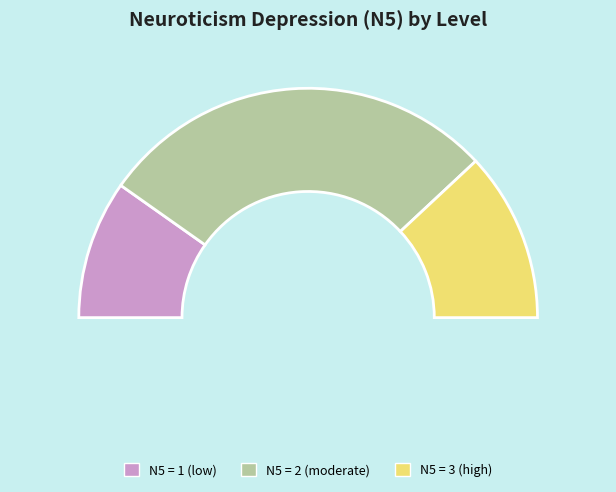

How many segments does this pie chart have?

3